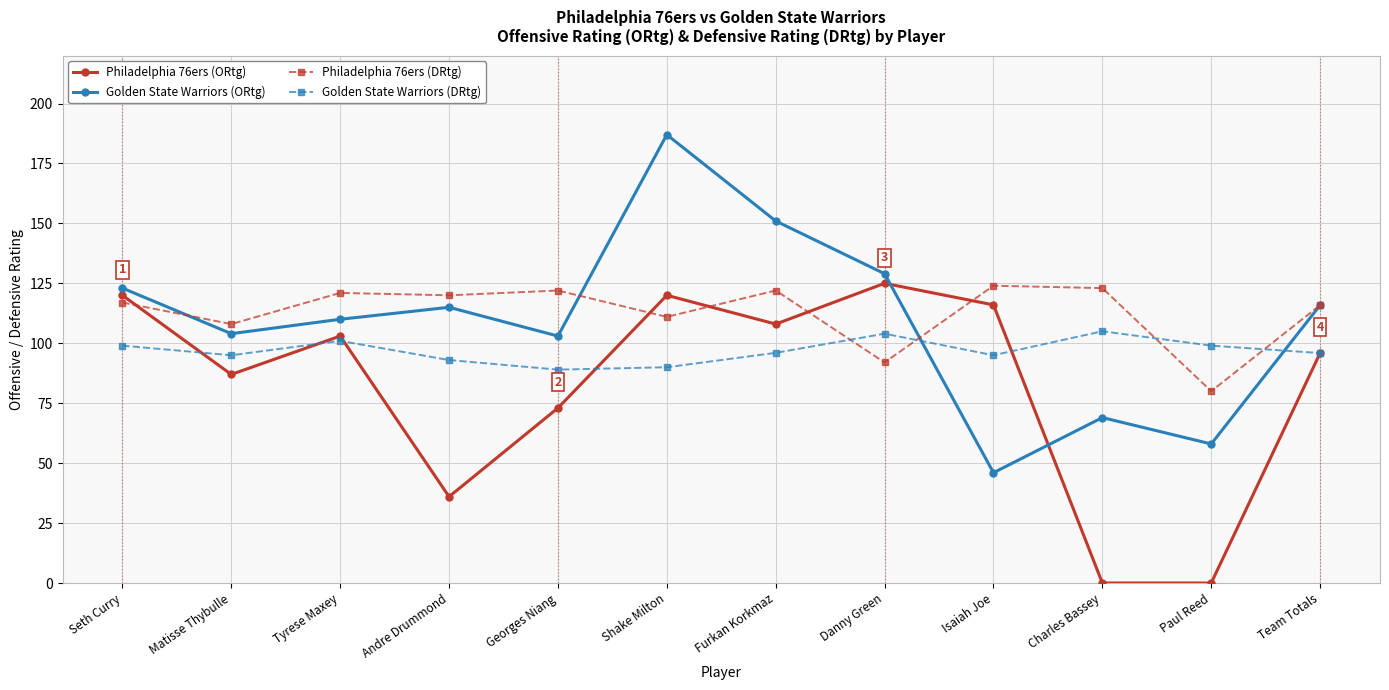

Is it true that Golden State Warriors (ORtg) equals 104.0 at Matisse Thybulle?

True